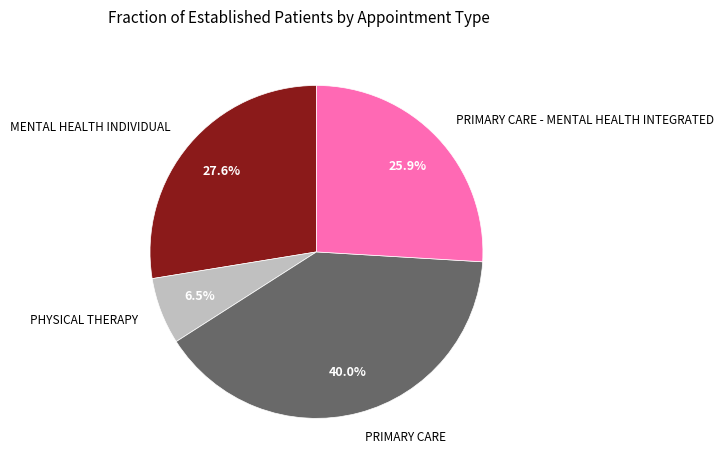

Is there a majority slice in this chart?

No